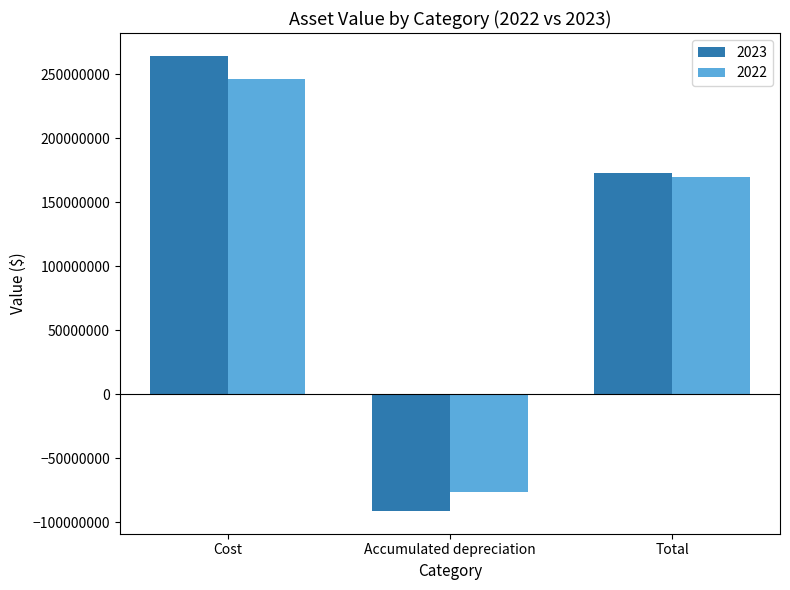

How many groups of bars are there?

3